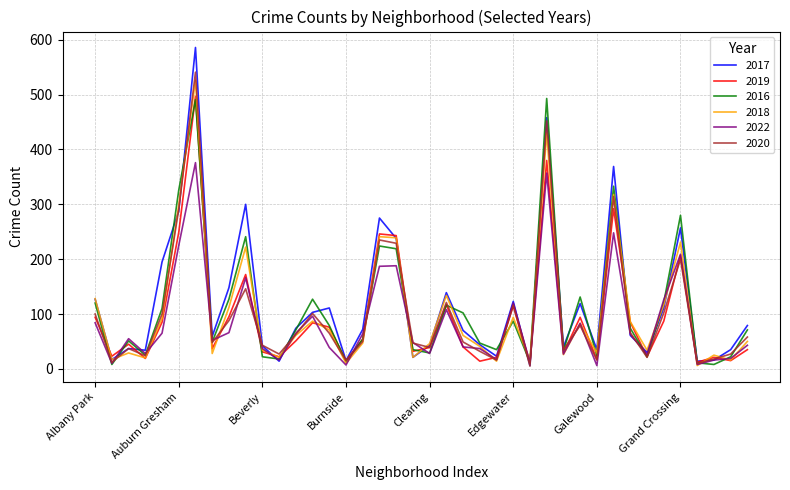

Count the number of data series in this chart.

6